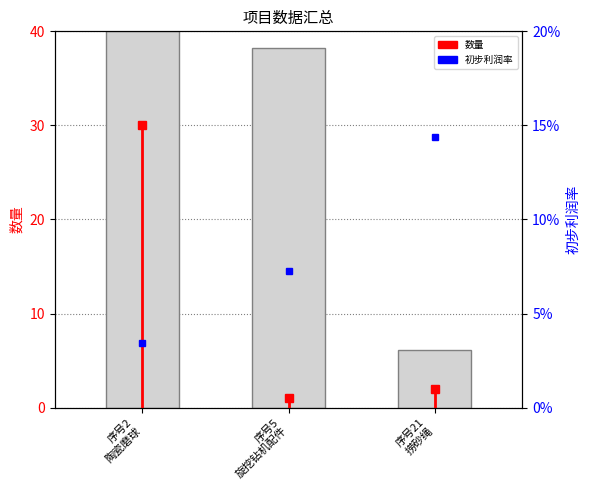

Is it true that the value at 序号21
捞砂绳 is 6.1?

True